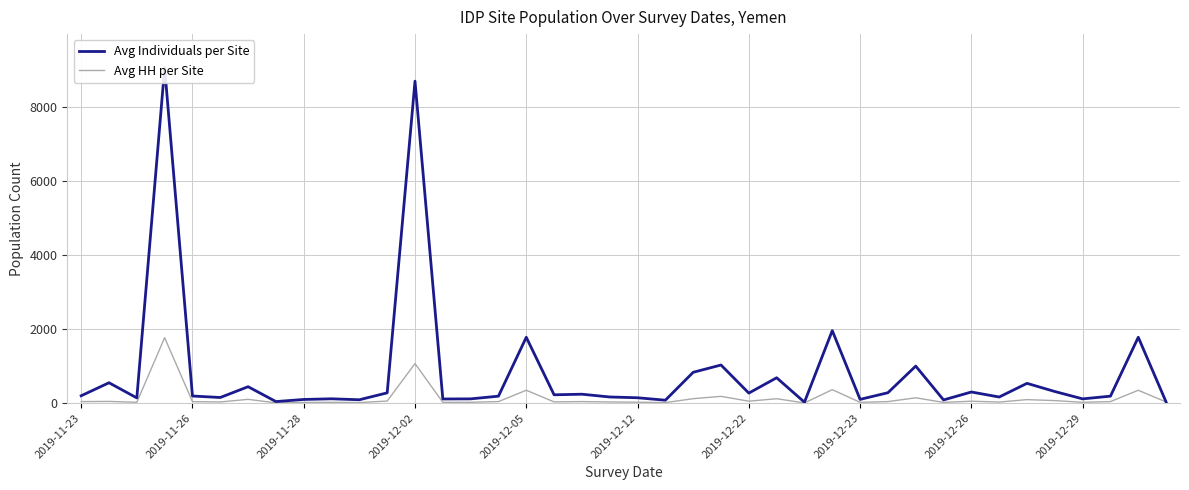

How many values in the Avg Individuals per Site series exceed 198?

19